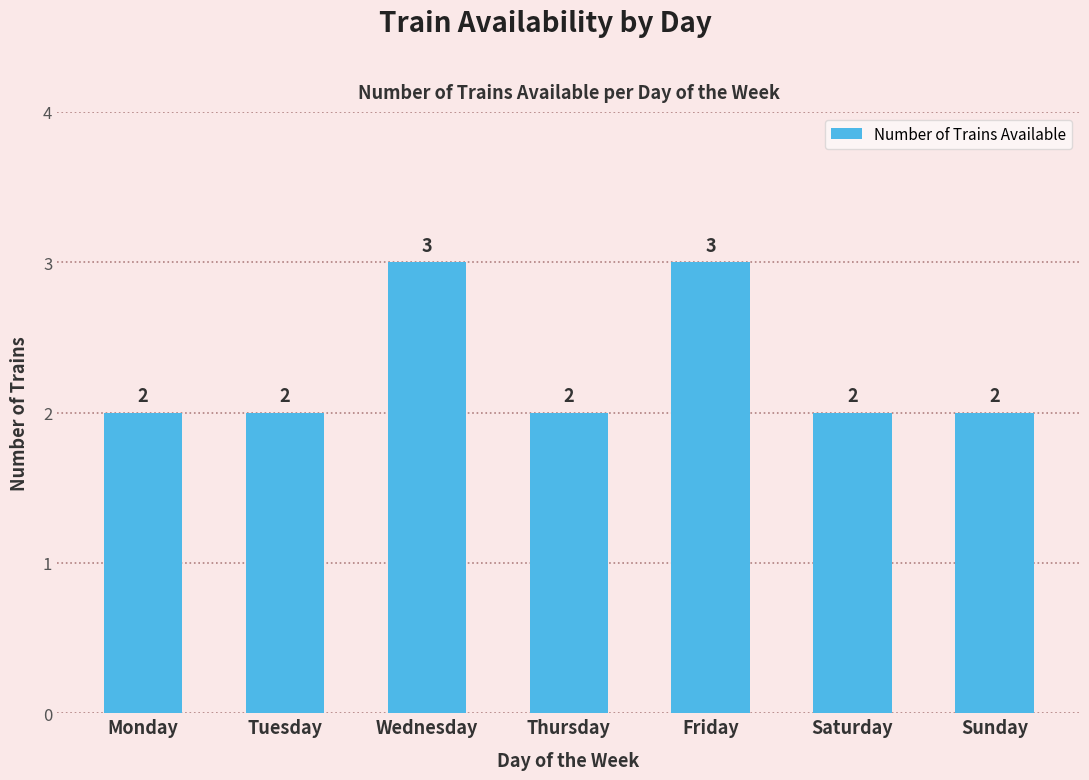

True or false: the data shows 2 at Sunday.

True